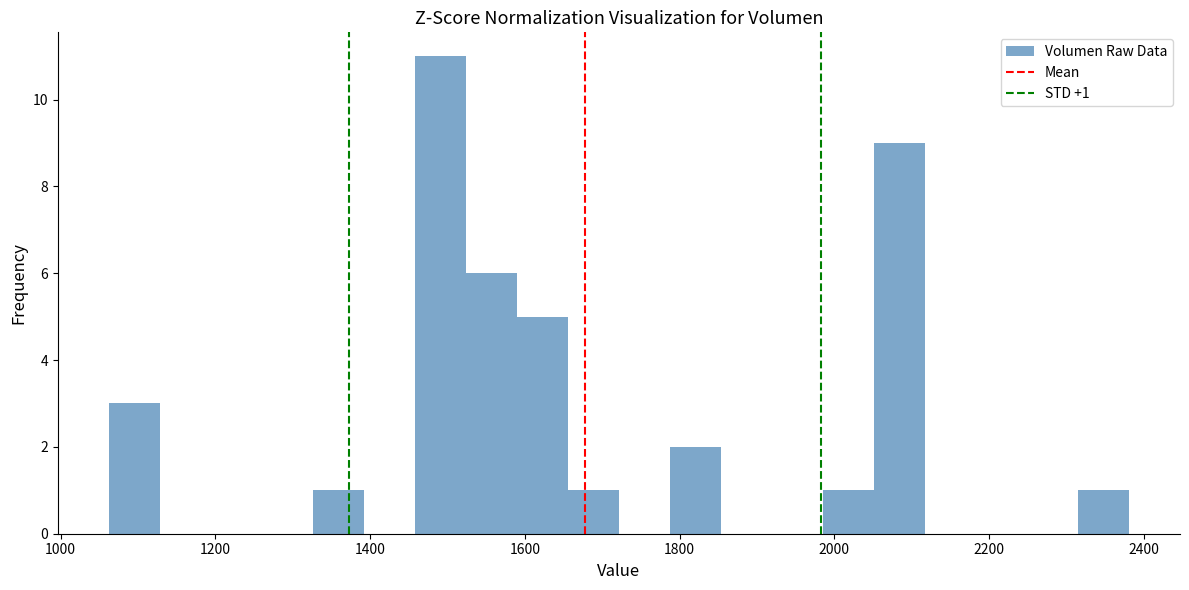

Read against the x-axis, roughly where is the centre of the tallest bar?

1500